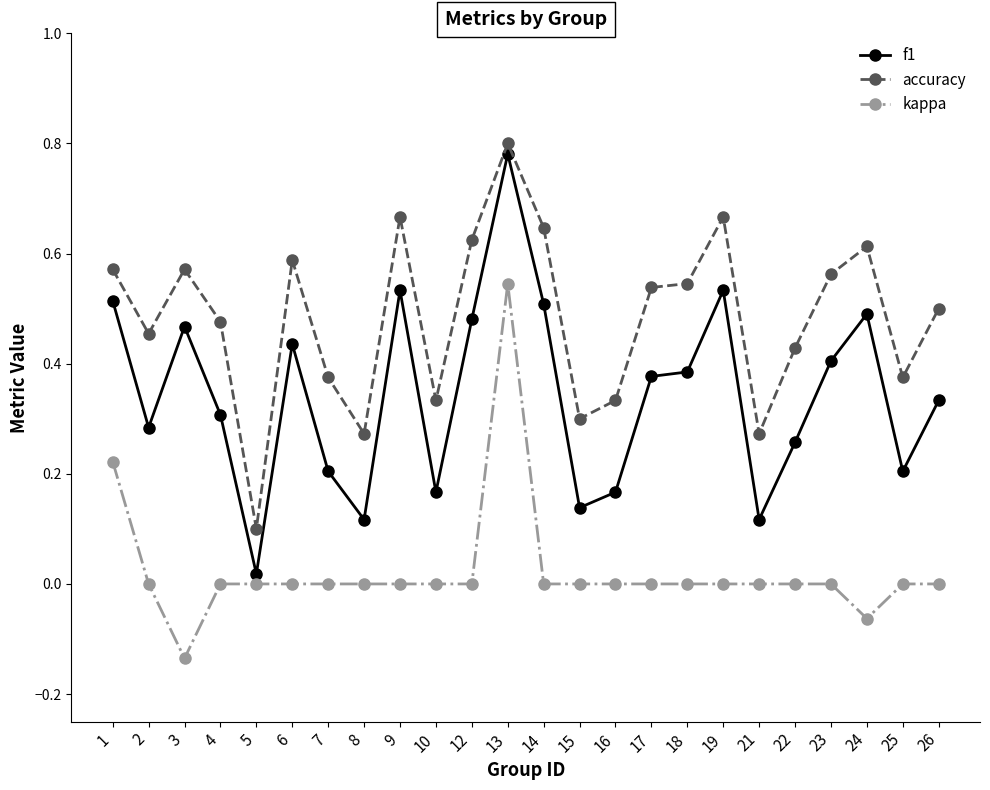

What is the total value across all series at 9?

1.2